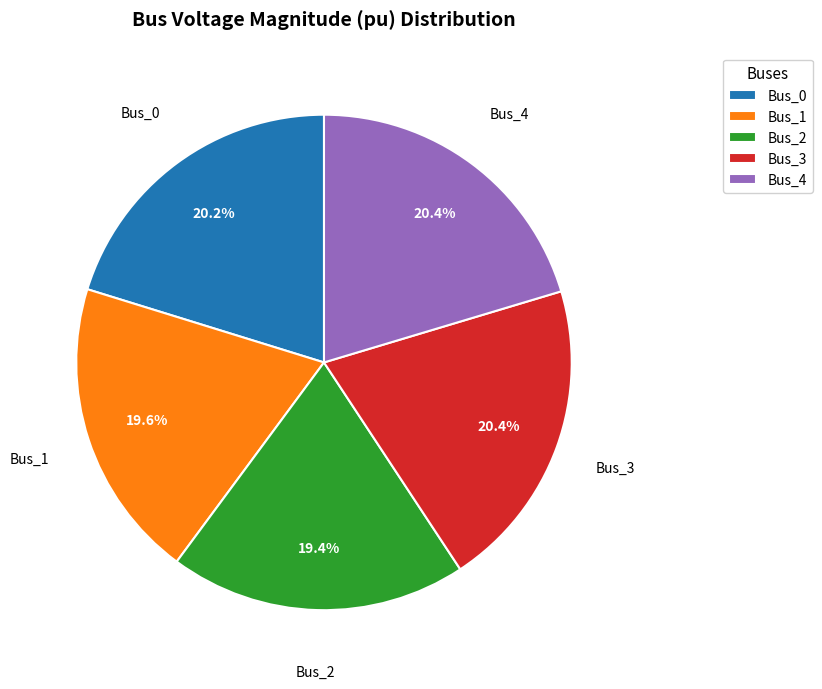

Approximately how many times larger is the value at Bus_2 compared to Bus_4?

1.0